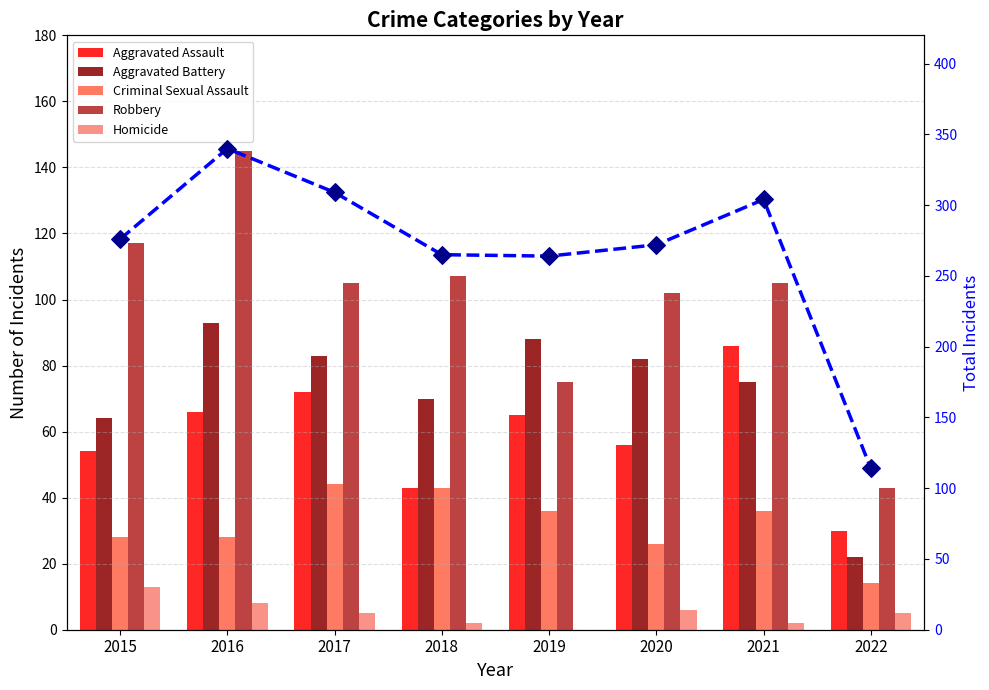

Which series reaches the minimum Y coordinate?

Homicide